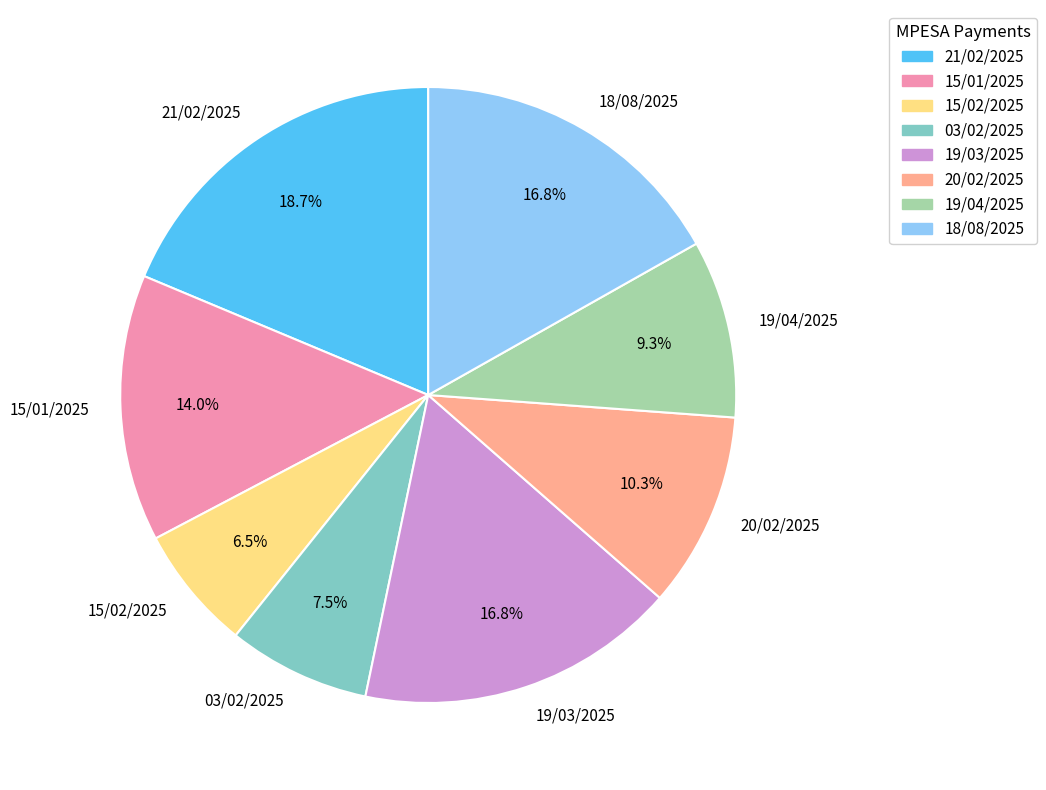

How much of the chart is everything except 19/04/2025?

90.7%